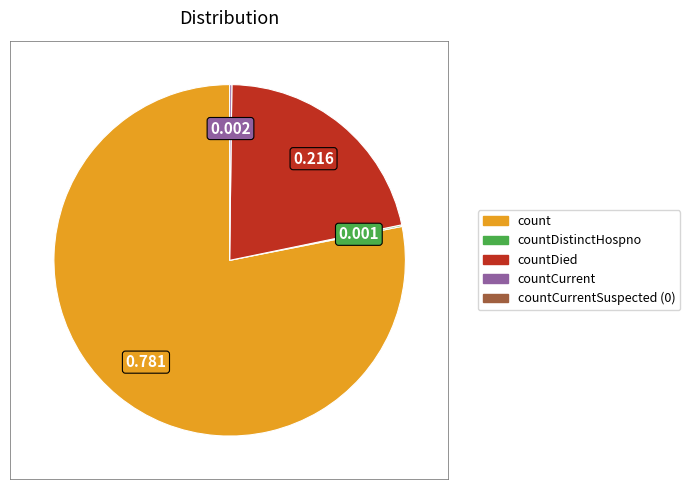

Is there a majority slice in this chart?

Yes